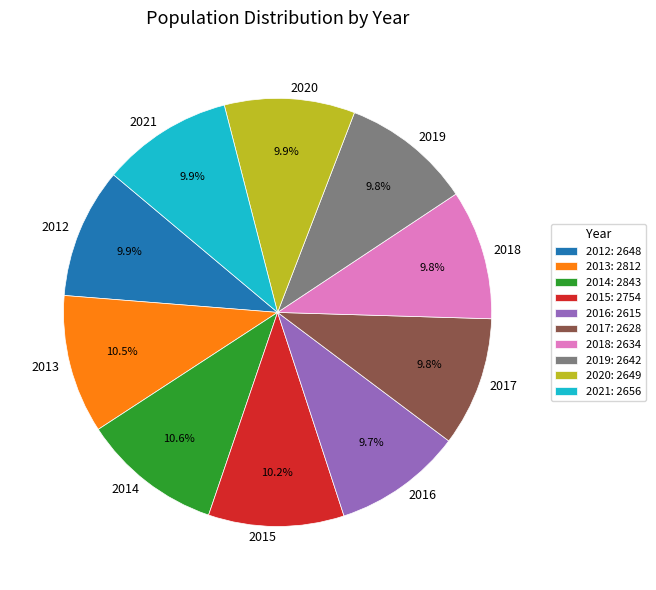

Does 2019 account for over 50% of the chart?

No